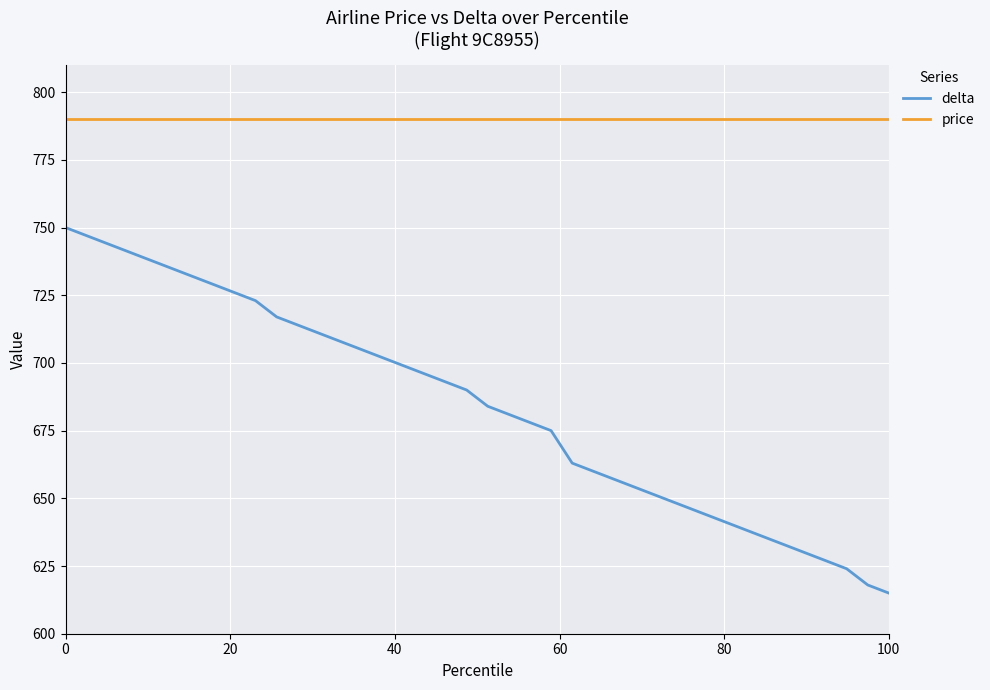

Which series has the widest spread of values?

delta